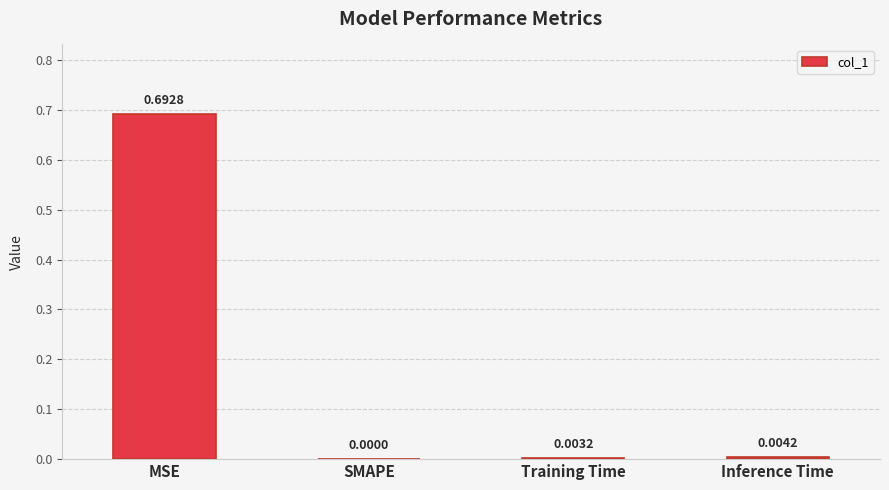

At which label is the value closest to 0?

SMAPE